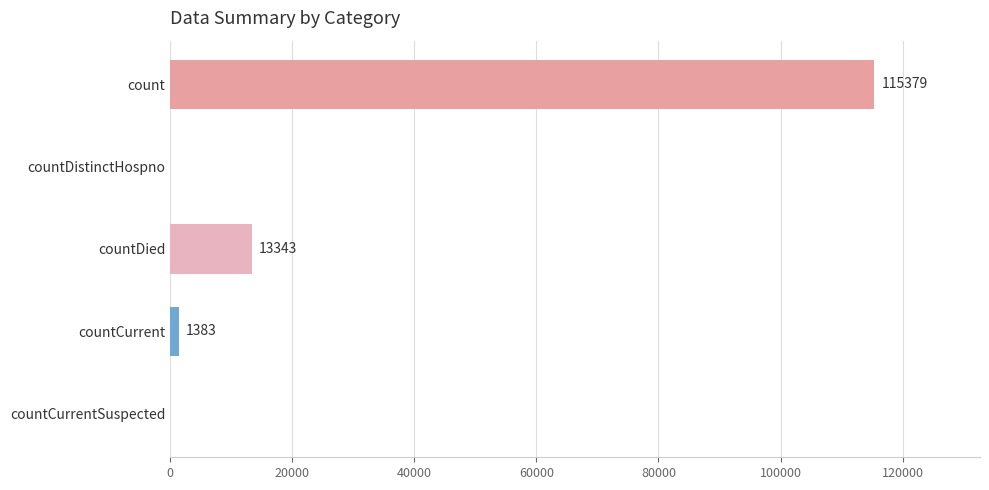

Reading top to bottom, what are all the values shown in this chart?

count=115379	countDistinctHospno=0	countDied=13343	countCurrent=1383	countCurrentSuspected=0